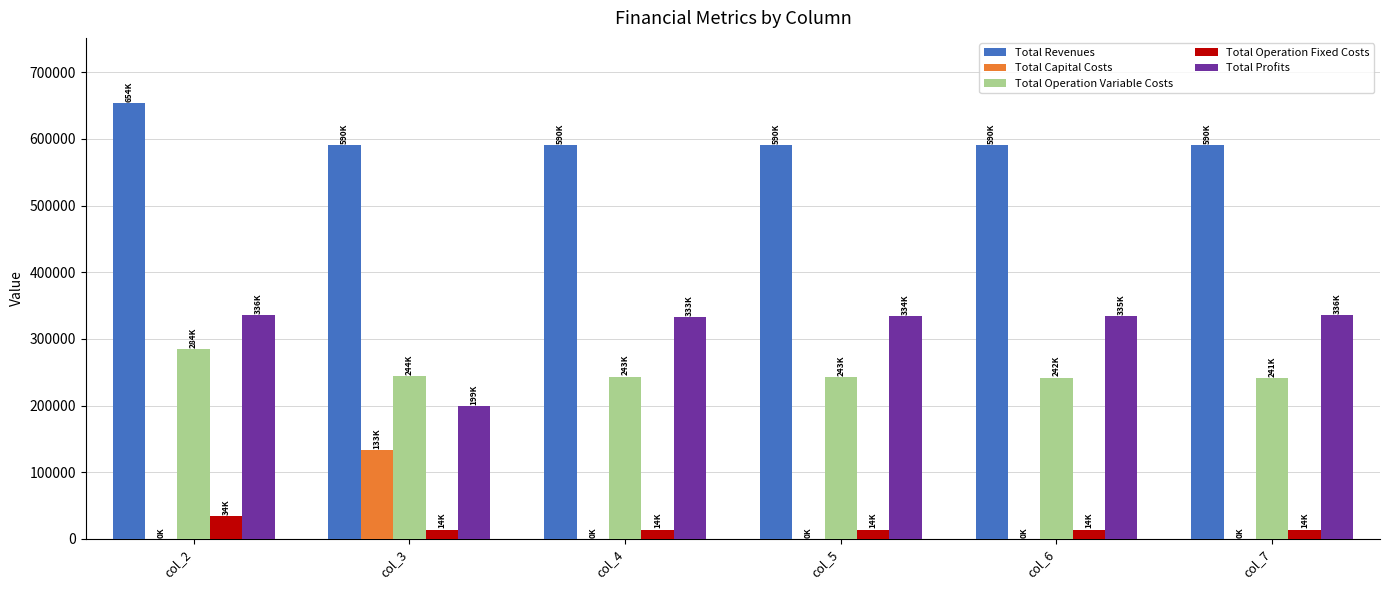

At which category is the sum across all series the highest?

col_2